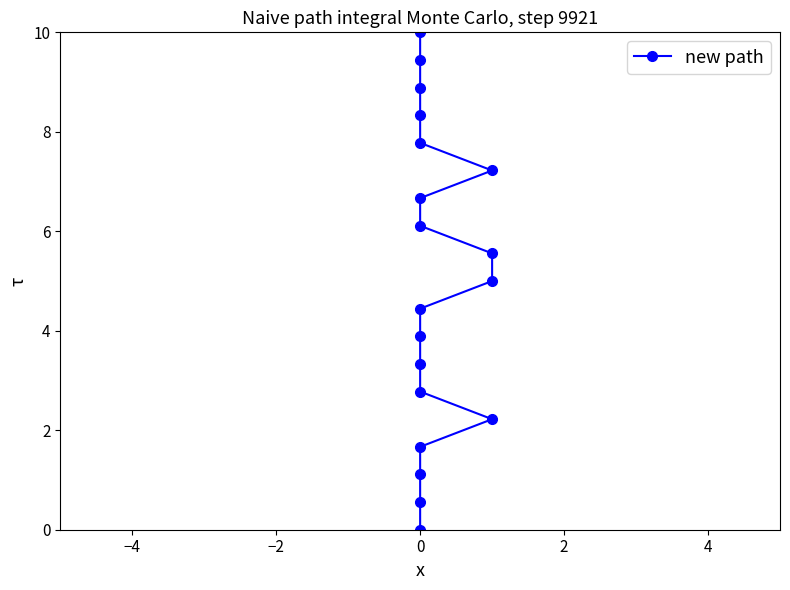

True or false: there are more than 1 points higher than both neighbors.

False